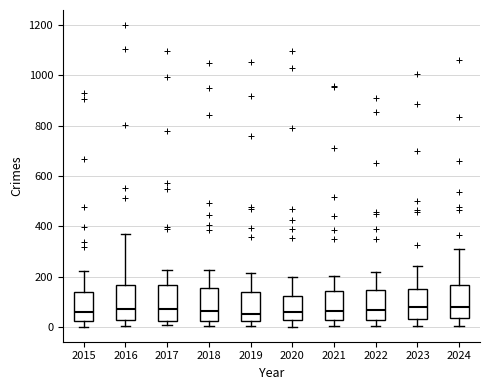

Reading left to right, transcribe this box plot: for each box, give where its median line is, the range the box spans, and where its two whiskers end, as read against the y-axis. The values are not printed on the chart, so give them approximately, as read against the axis.

2015: median 60, box 20 to 140, whiskers 0 to 220
2016: median 80, box 20 to 160, whiskers 0 to 380
2017: median 80, box 20 to 160, whiskers 0 to 220
2018: median 60, box 20 to 160, whiskers 0 to 220
2019: median 60, box 20 to 140, whiskers 0 to 220
2020: median 60, box 20 to 120, whiskers 0 to 200
2021: median 60, box 20 to 140, whiskers 0 to 200
2022: median 60, box 20 to 140, whiskers 0 to 220
2023: median 80, box 40 to 160, whiskers 0 to 240
2024: median 80, box 40 to 160, whiskers 0 to 320